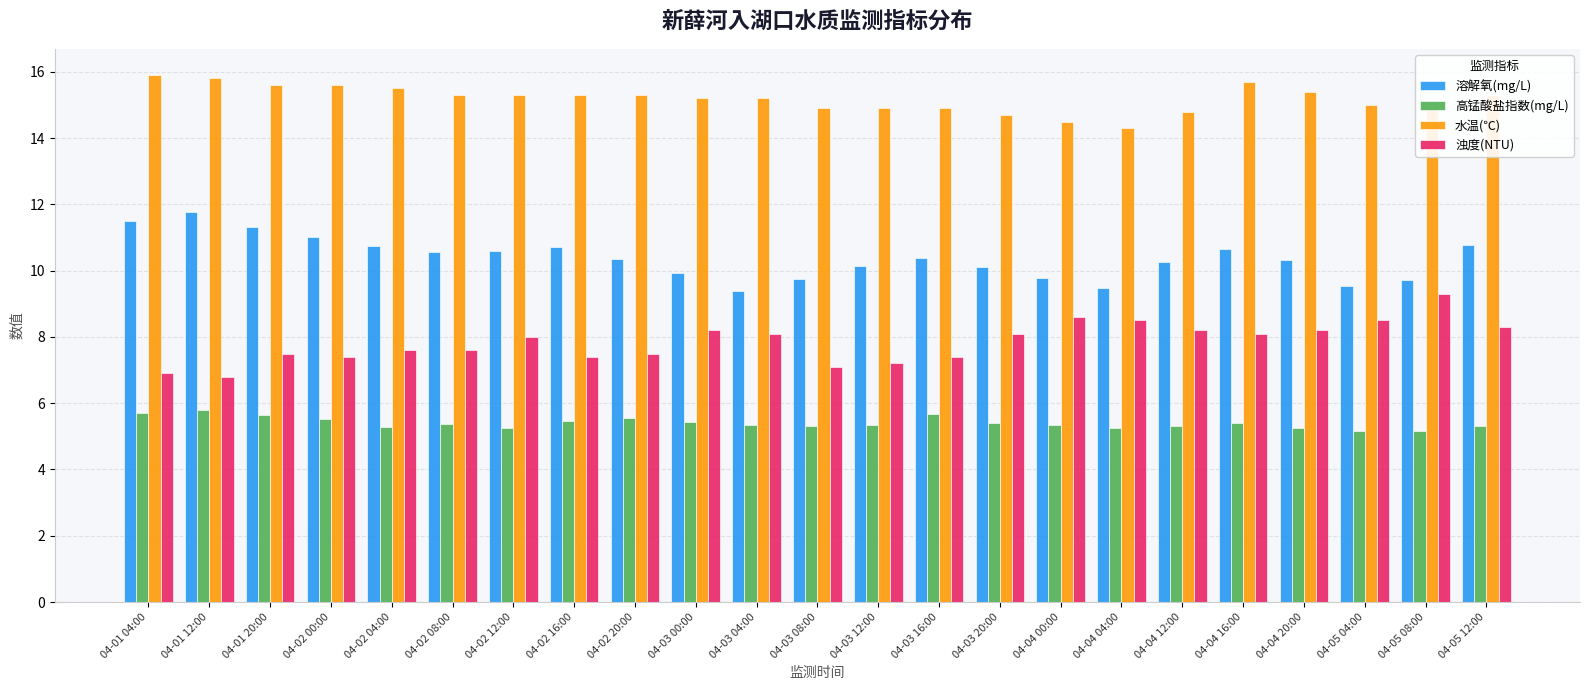

What is the sum of all 高锰酸盐指数(mg/L) values?

124.3